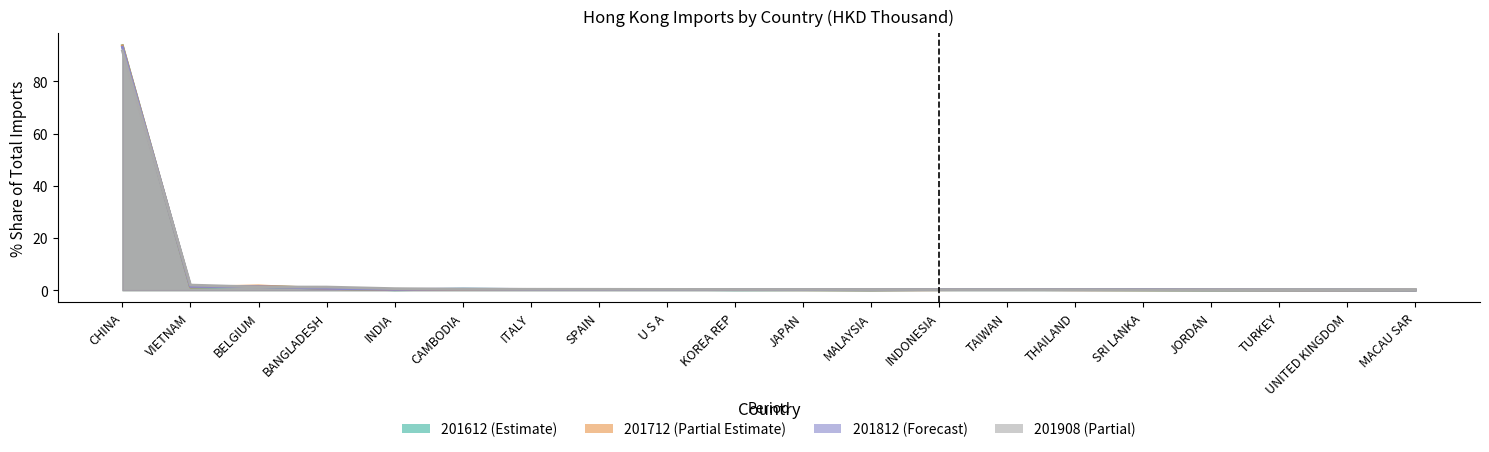

What is the difference between the maximum and minimum values in the 201612 series?

93.6